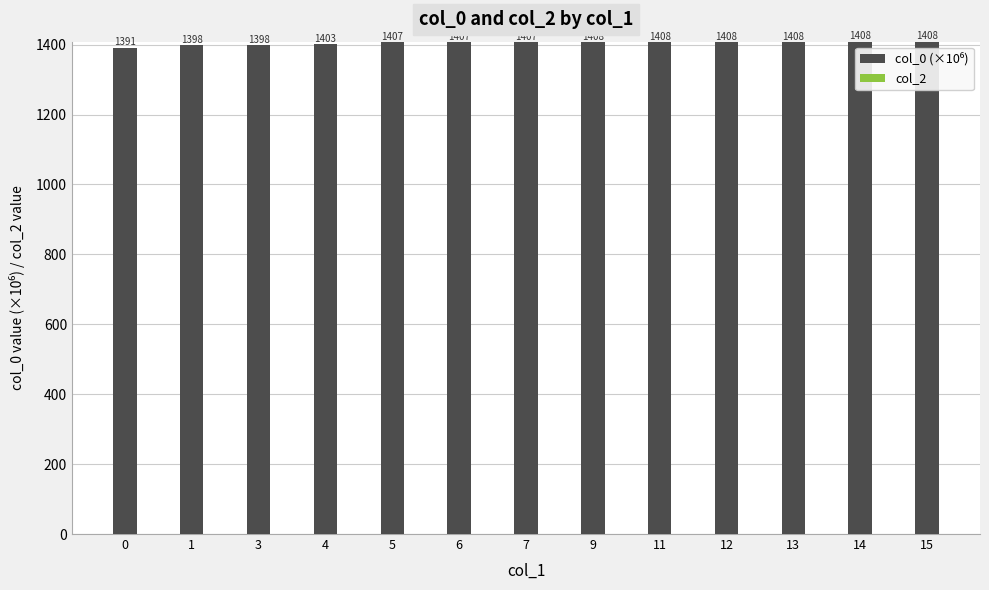

What is the difference between the maximum and minimum values?

17.0